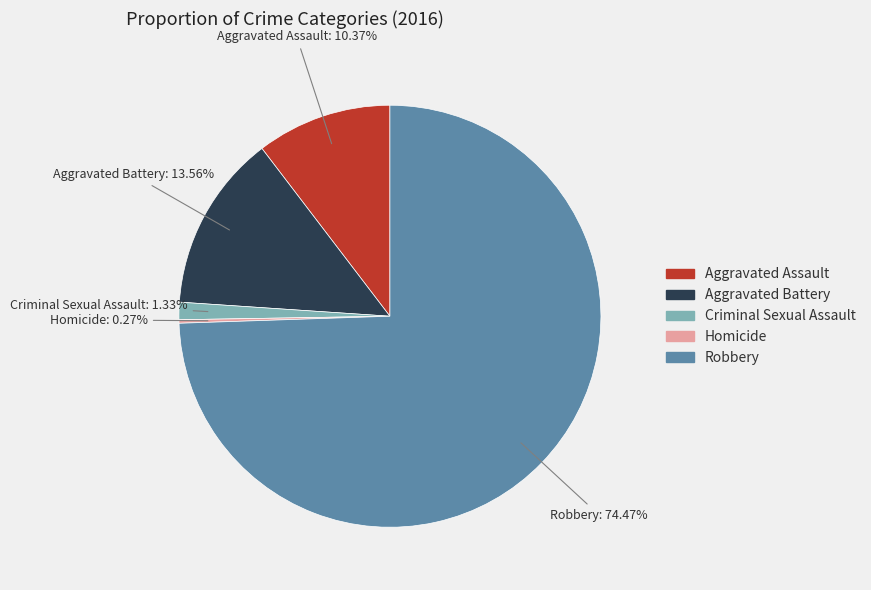

Which slice is the largest?

Robbery